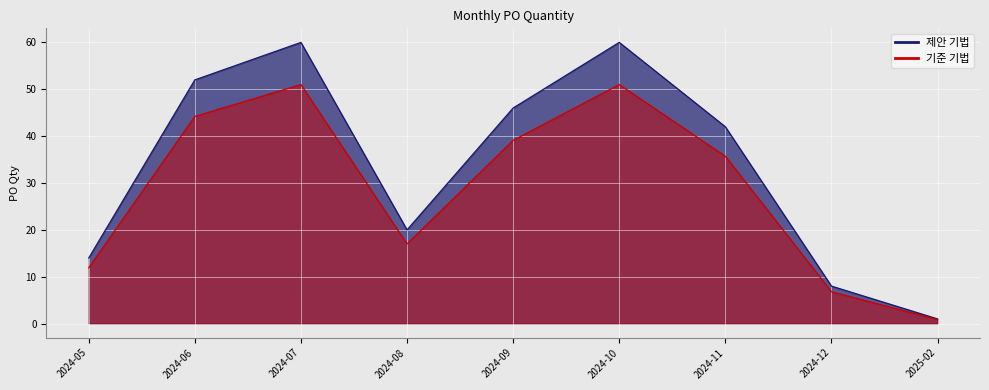

Which category has the highest value across all series?

2024-07